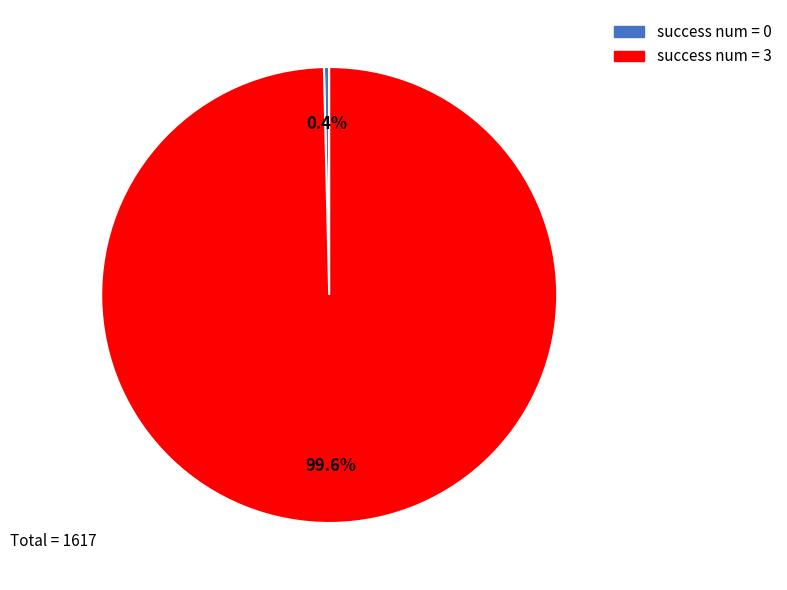

Count the number of slices in the pie.

2